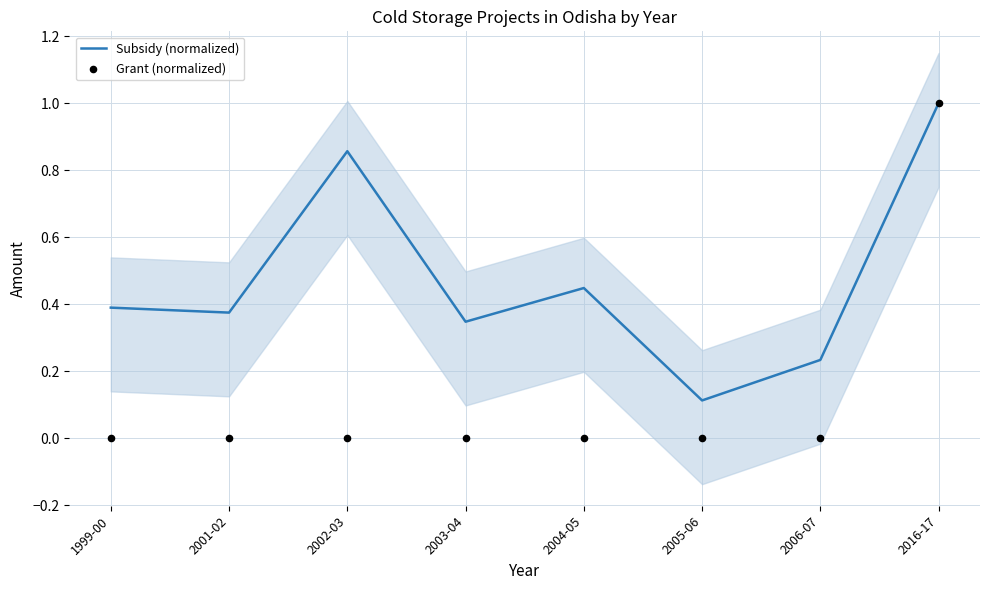

Is the value of Subsidy (normalized) at 2016-17 greater than the value of Grant (normalized) at 2002-03?

Yes